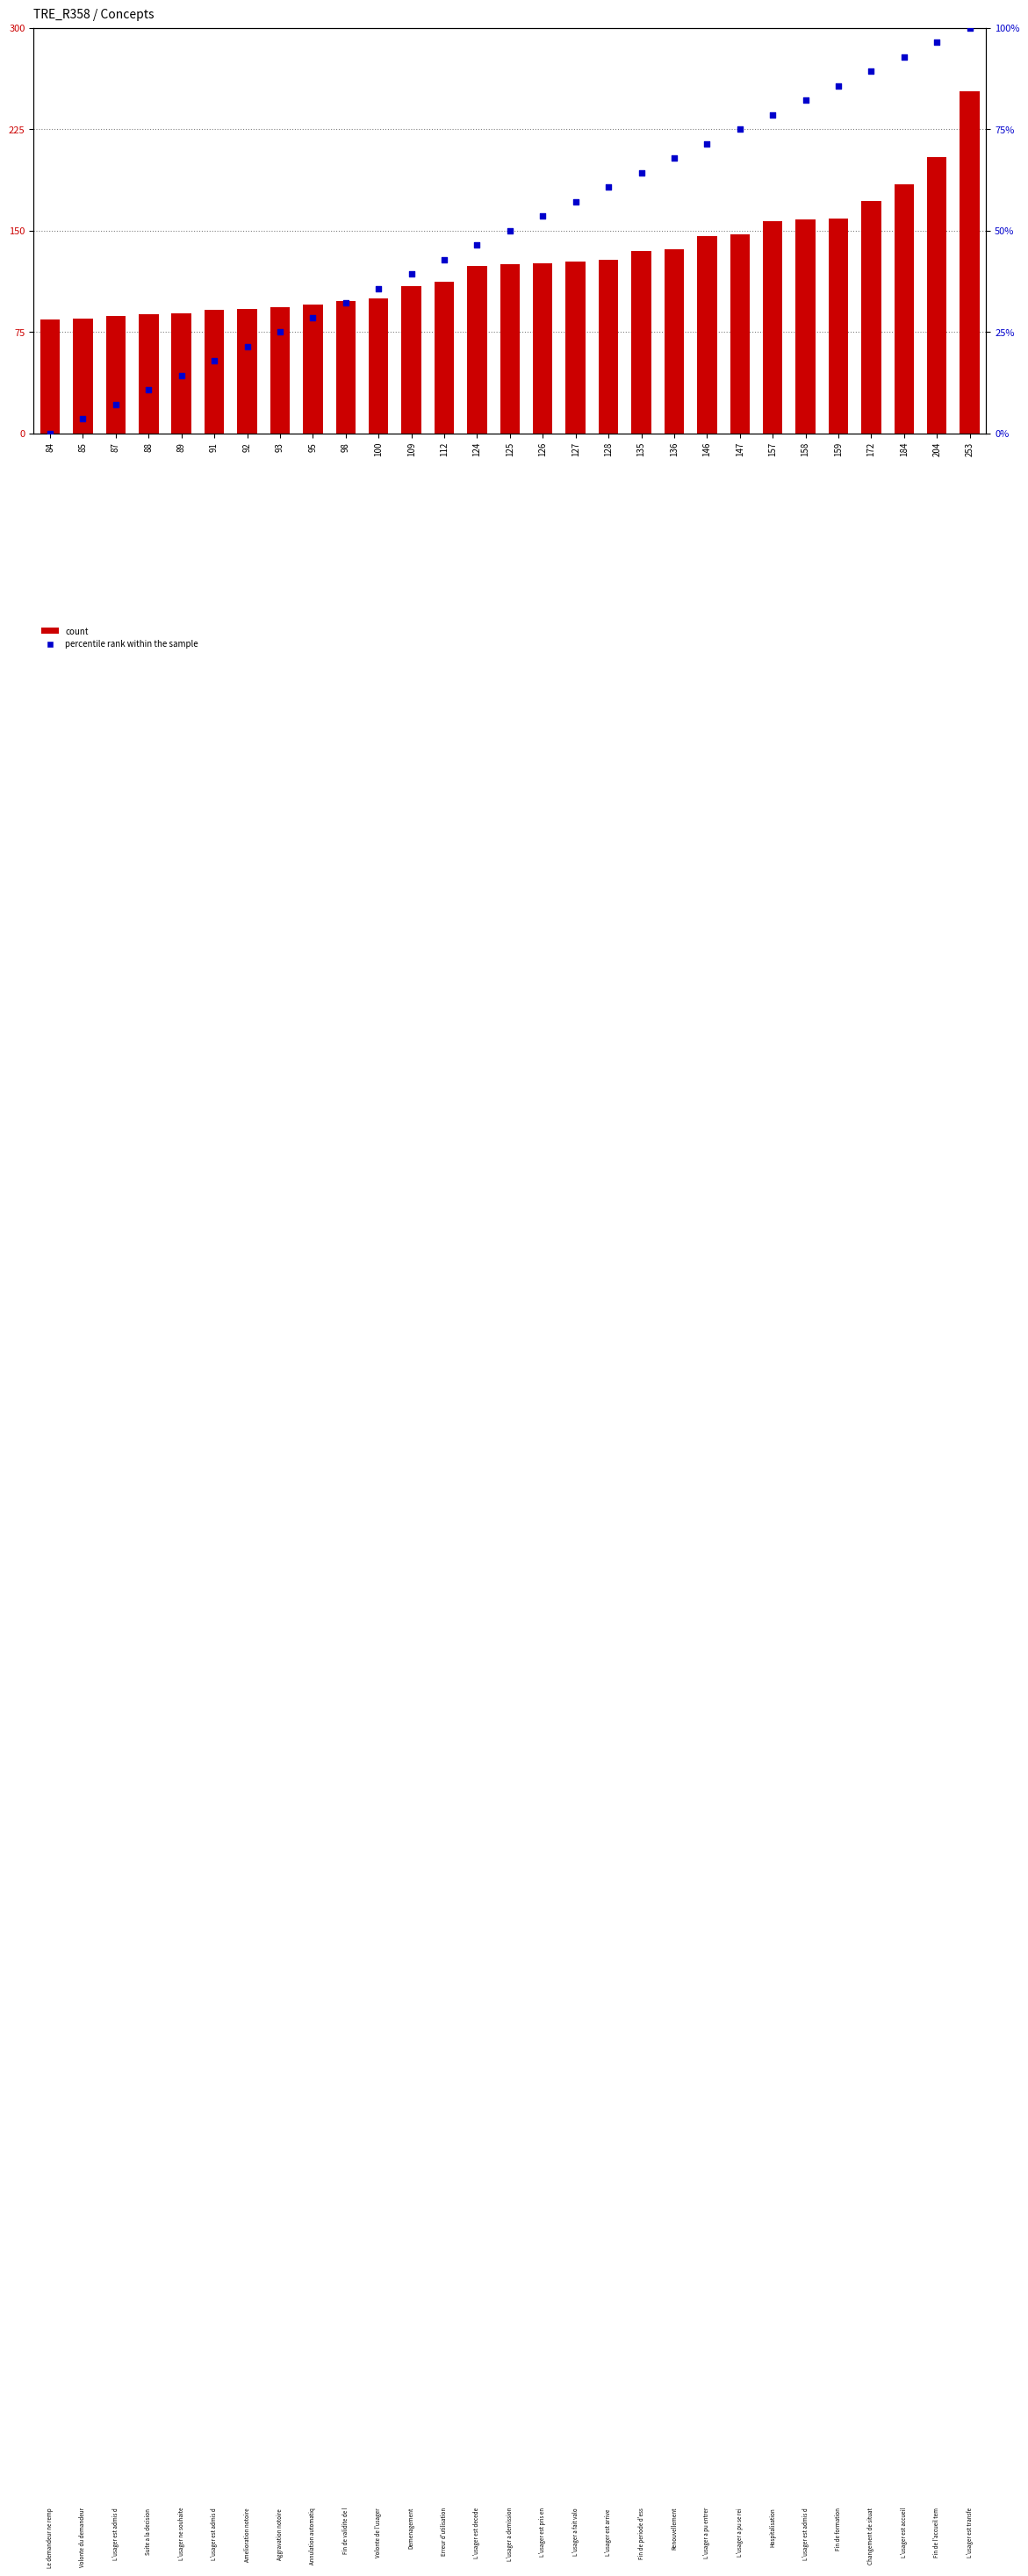

Which series has the largest Y range (max minus min)?

count